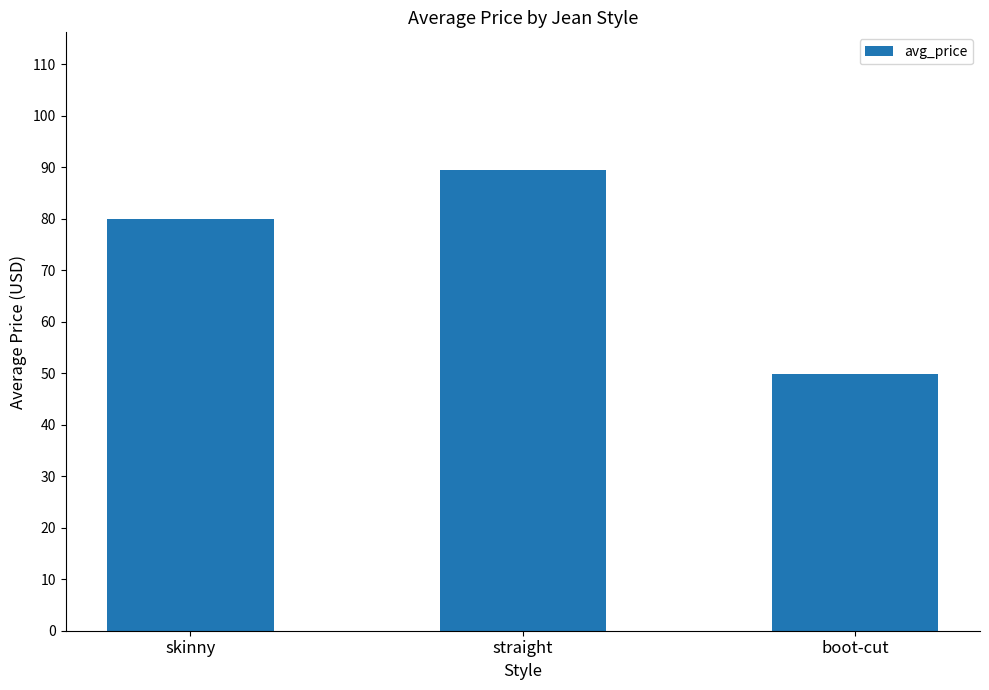

Which has a higher value, boot-cut or straight?

straight